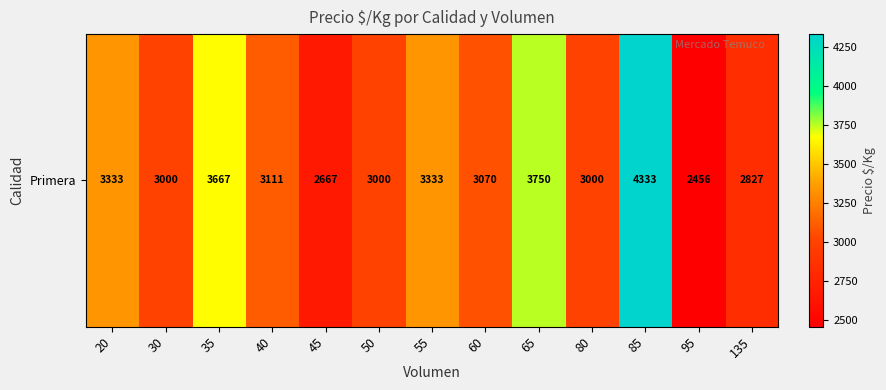

At which category does the chart reach its peak across all series?

85